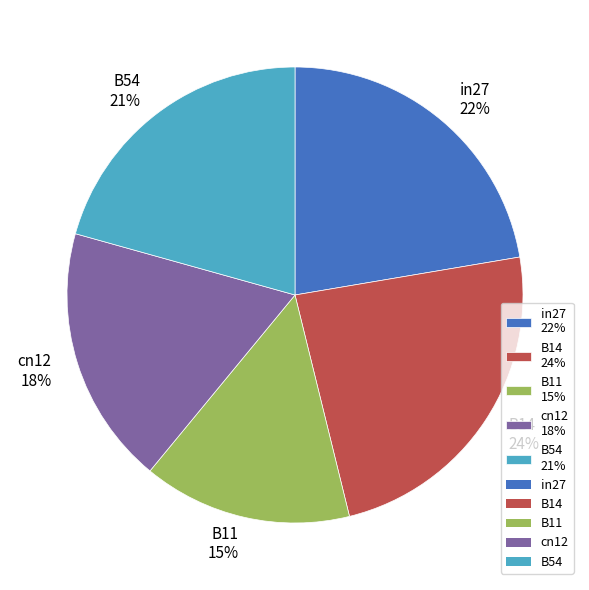

To the nearest percent, what is the average slice percentage?

20%